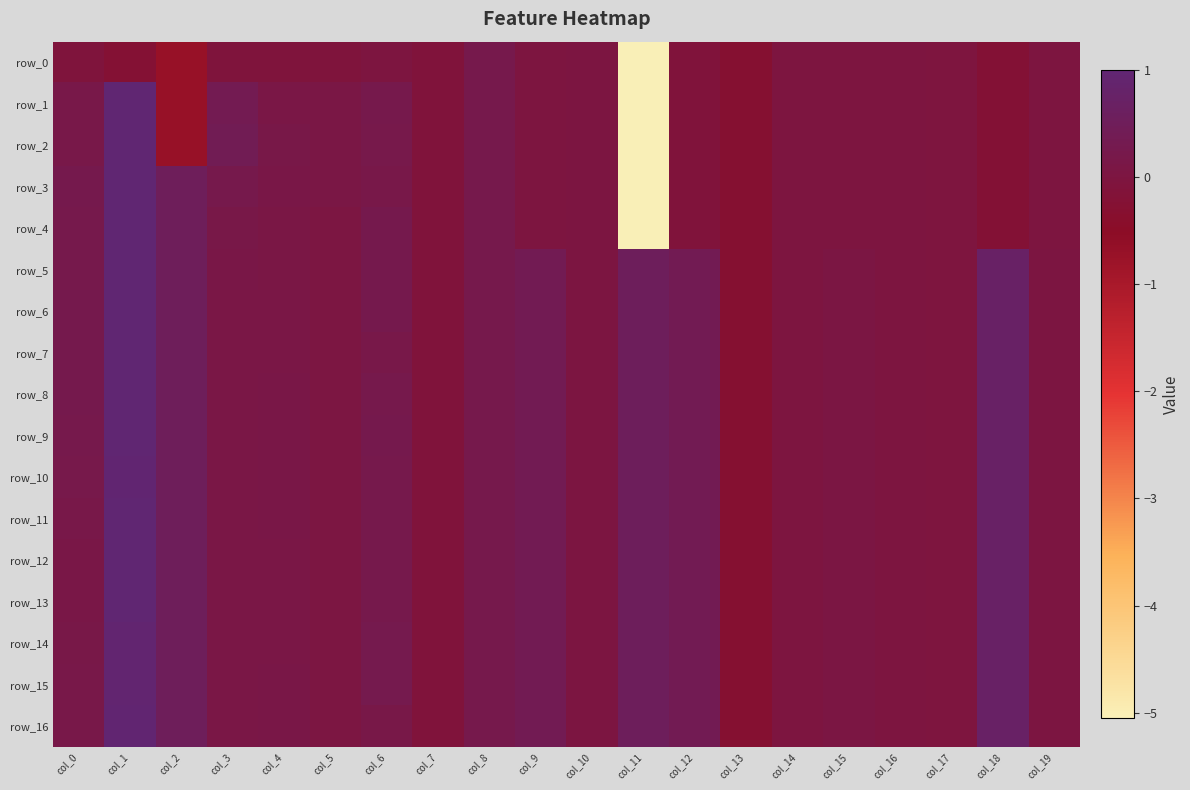

Which series has the widest spread of values?

row_1